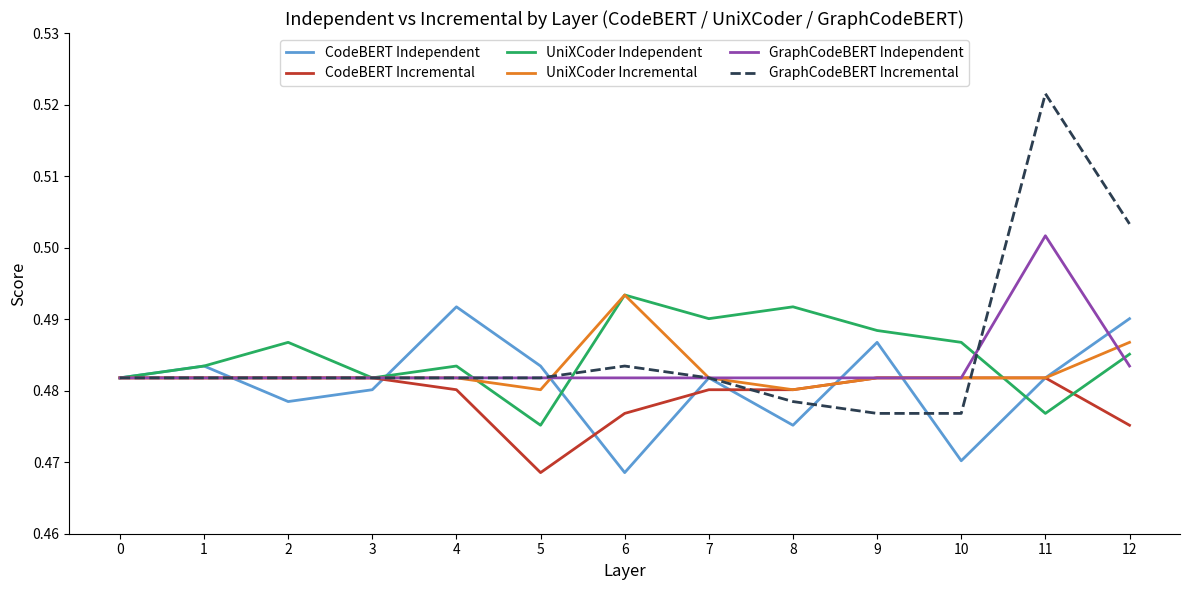

How many distinct data groups are displayed?

6